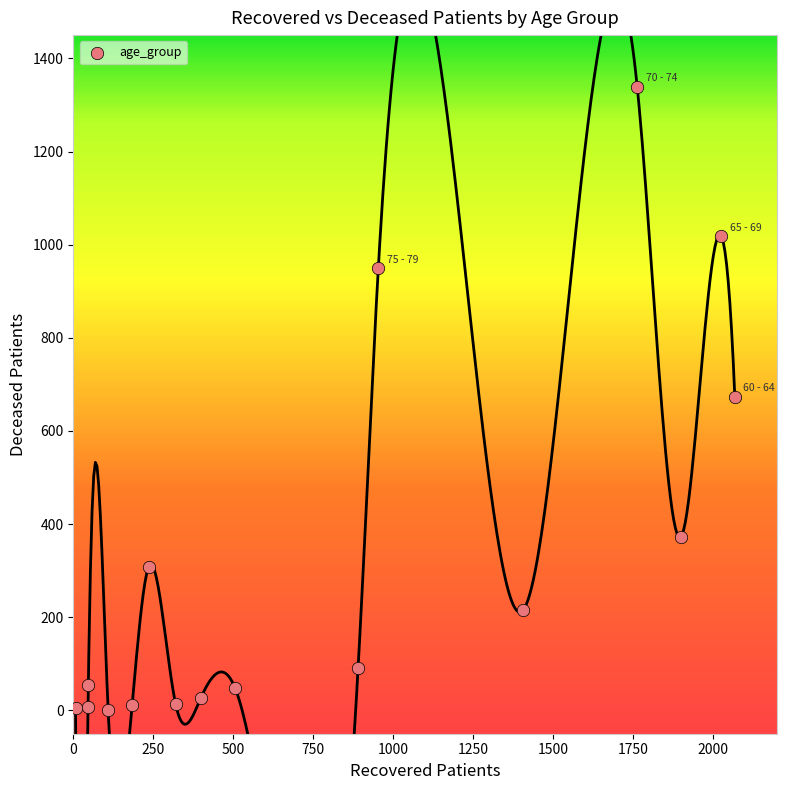

What is the range of Y values (max minus min)?

1339